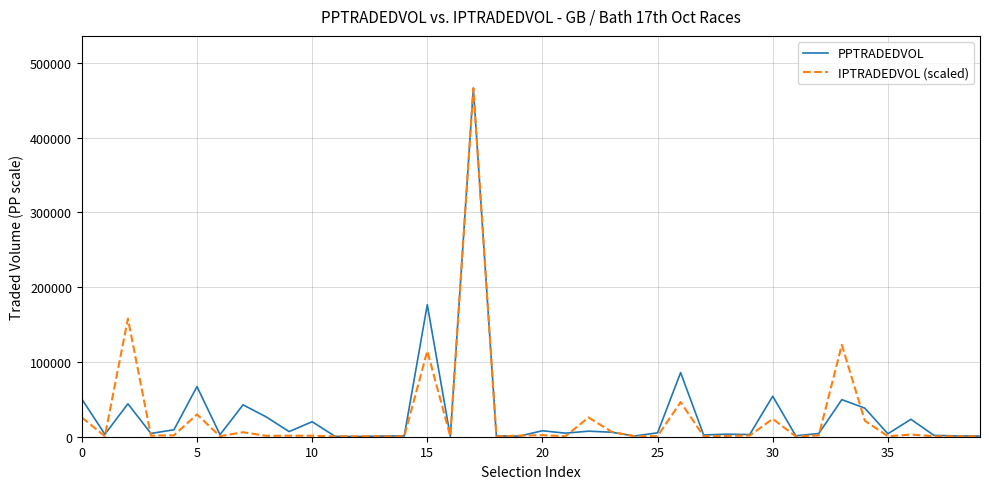

What is the smallest value displayed?

386.2